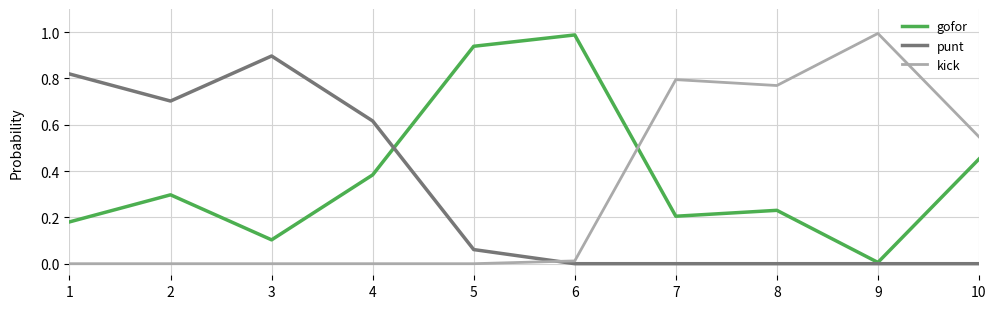

Which series has the largest total across all categories?

gofor